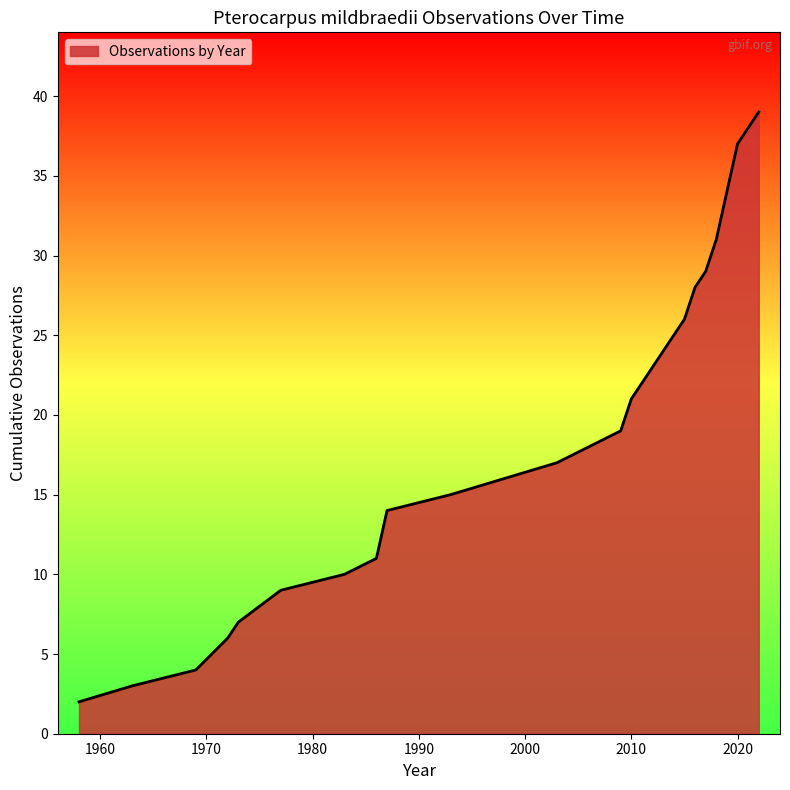

What is the greatest value displayed?

39